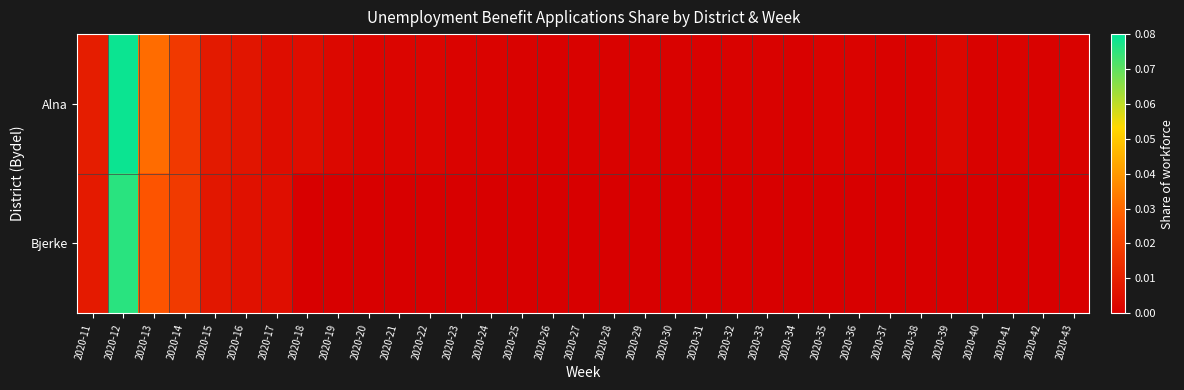

At which category is the sum across all series the highest?

2020-12